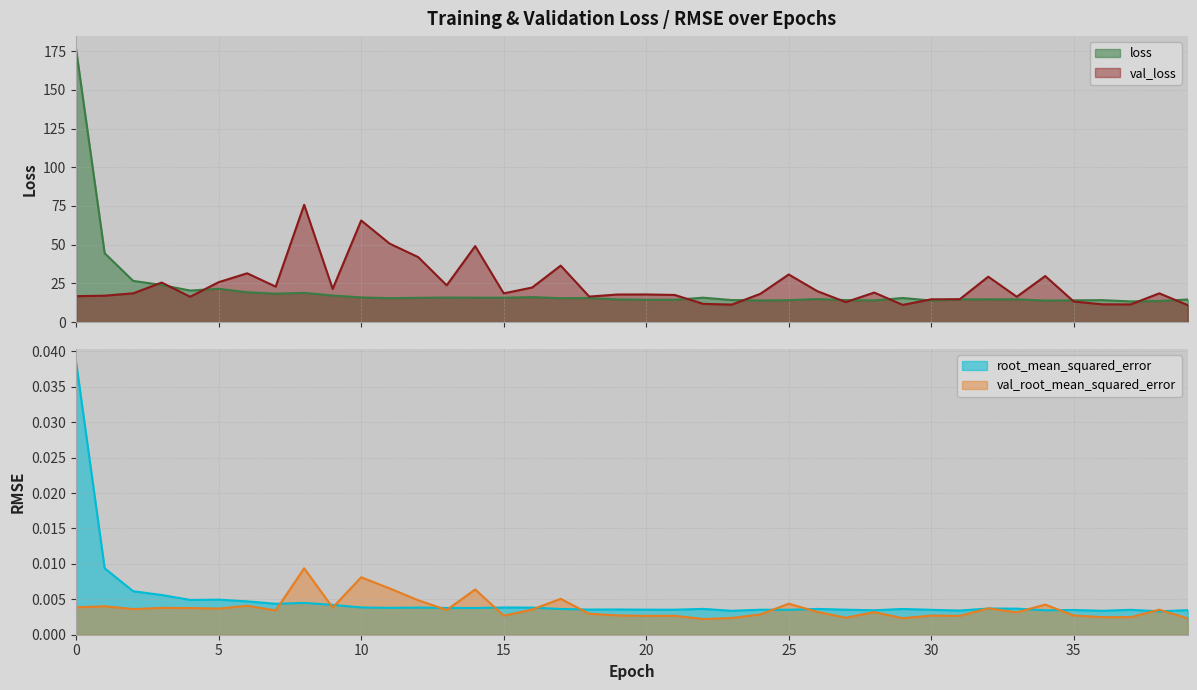

Which series has the largest total across all categories?

val_loss